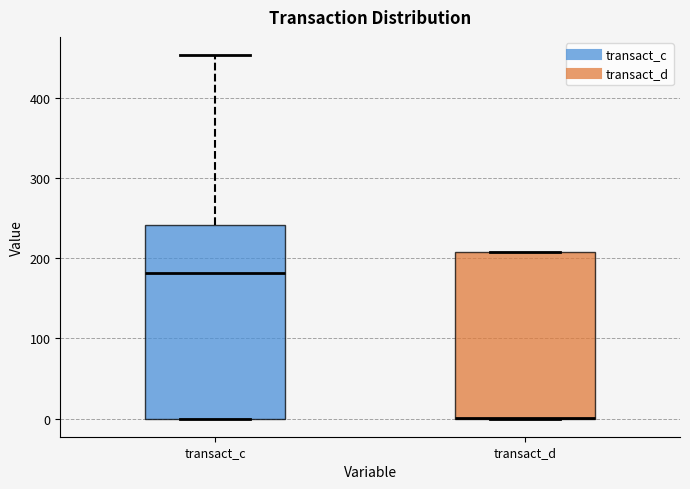

Reading left to right, read every box against the y-axis: the position of its median line, the range the box covers, and the ends of its whiskers. The values are not printed on the chart, so give them approximately, as read against the axis.

transact_c: median 180, box 0 to 240, whiskers 0 to 450
transact_d: median 0 (drawn on the box's lower edge), box 0 to 210, whiskers 0 to 210